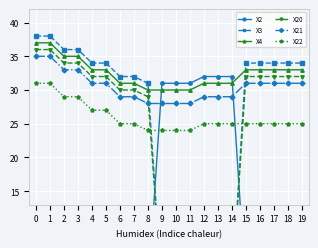

Rank the series by their maximum value, from highest to lowest.

X3, X4, X20, X21, X2, X22